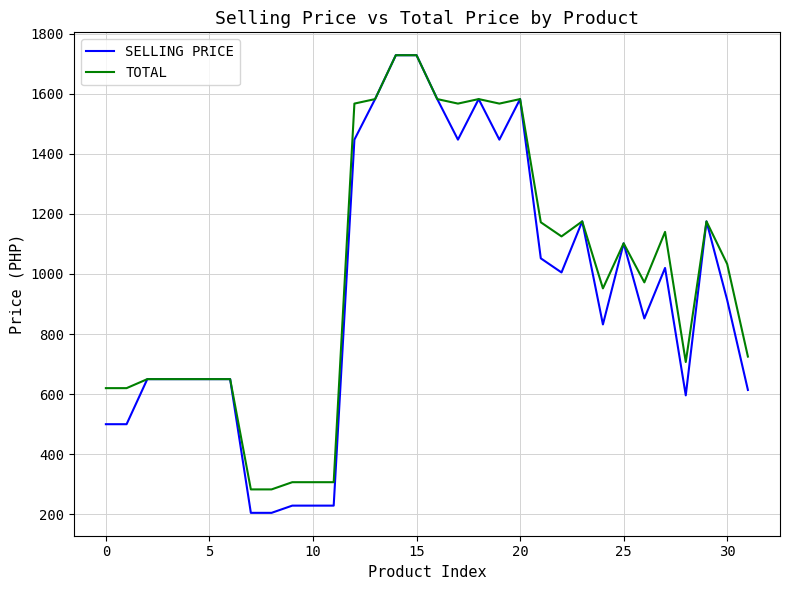

Which series has the widest spread of values?

SELLING PRICE